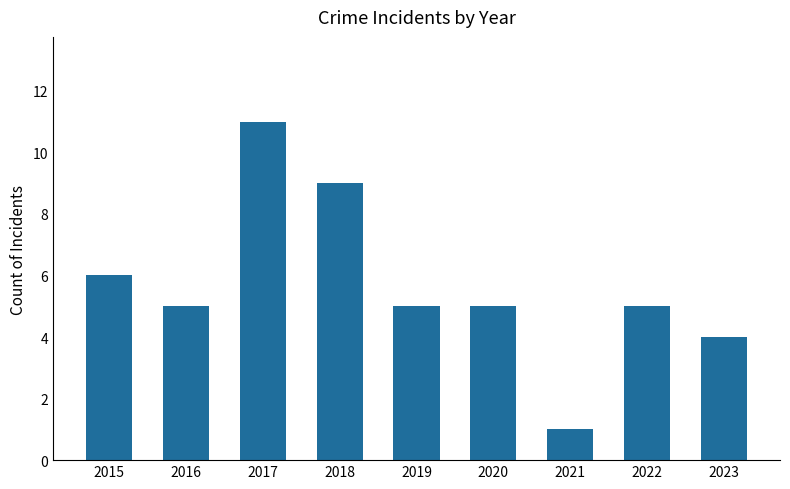

How many values are between 5 and 6?

5